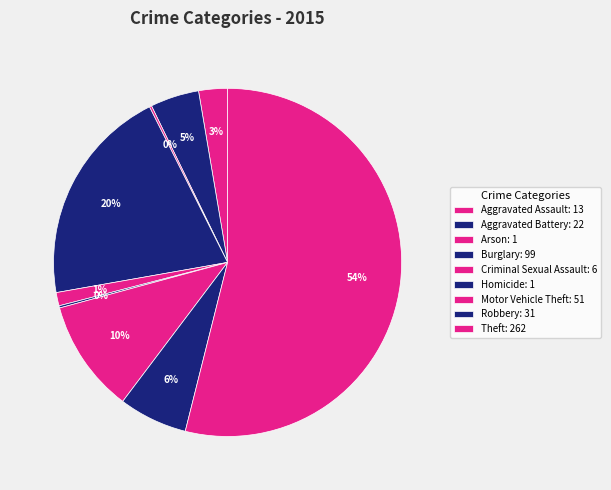

Is it true that Burglary is 20% of the pie?

True